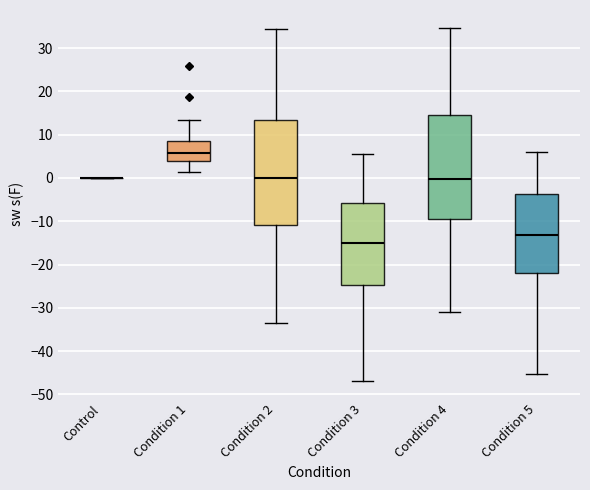

Where does the upper whisker of the box for Condition 1 end on the y-axis? The values are not printed on the chart, so give them approximately, as read against the axis.

13